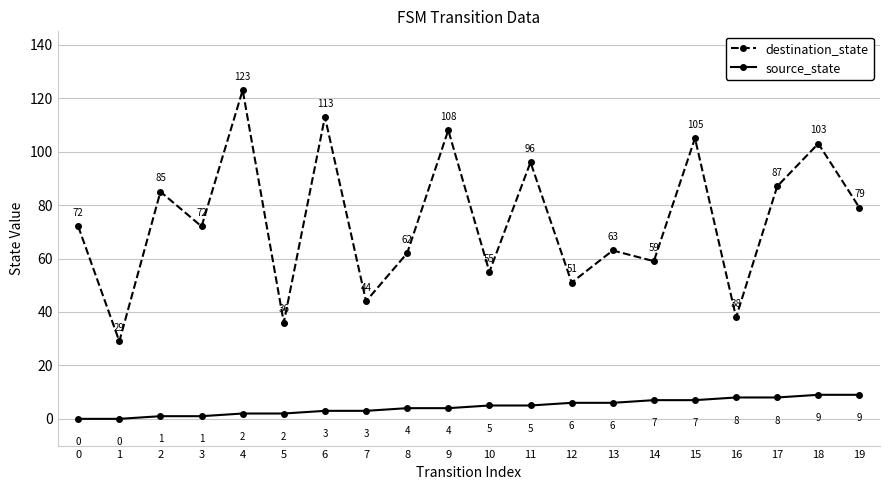

True or false: destination_state and source_state cross at least once.

False